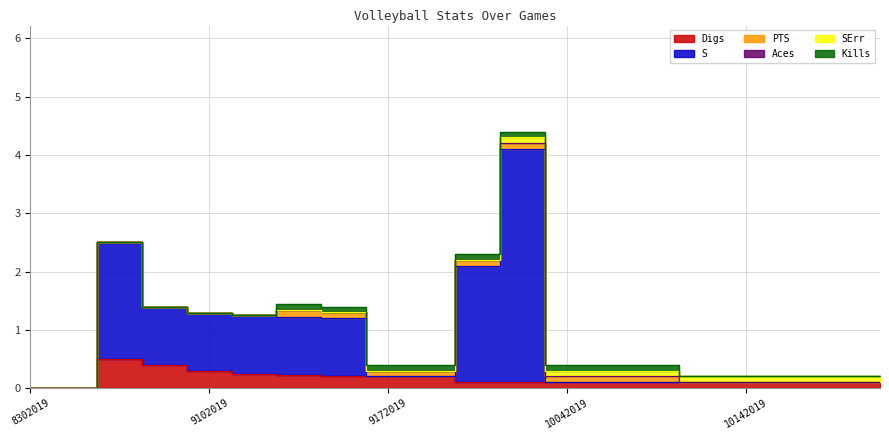

What is the spread (max minus min) of values at 9072019?

1.0